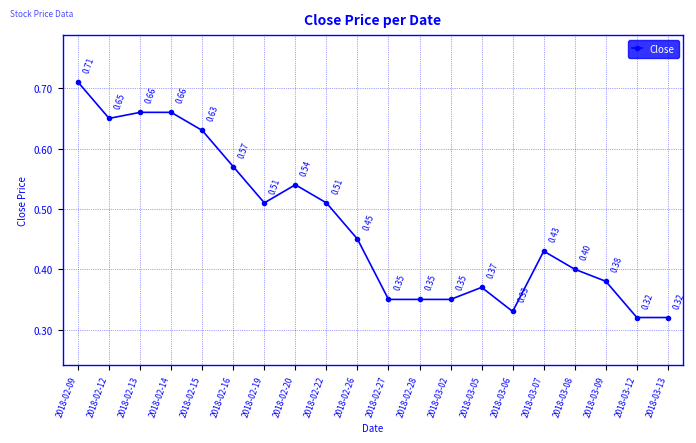

True or false: there are more than 2 points higher than both neighbors.

True